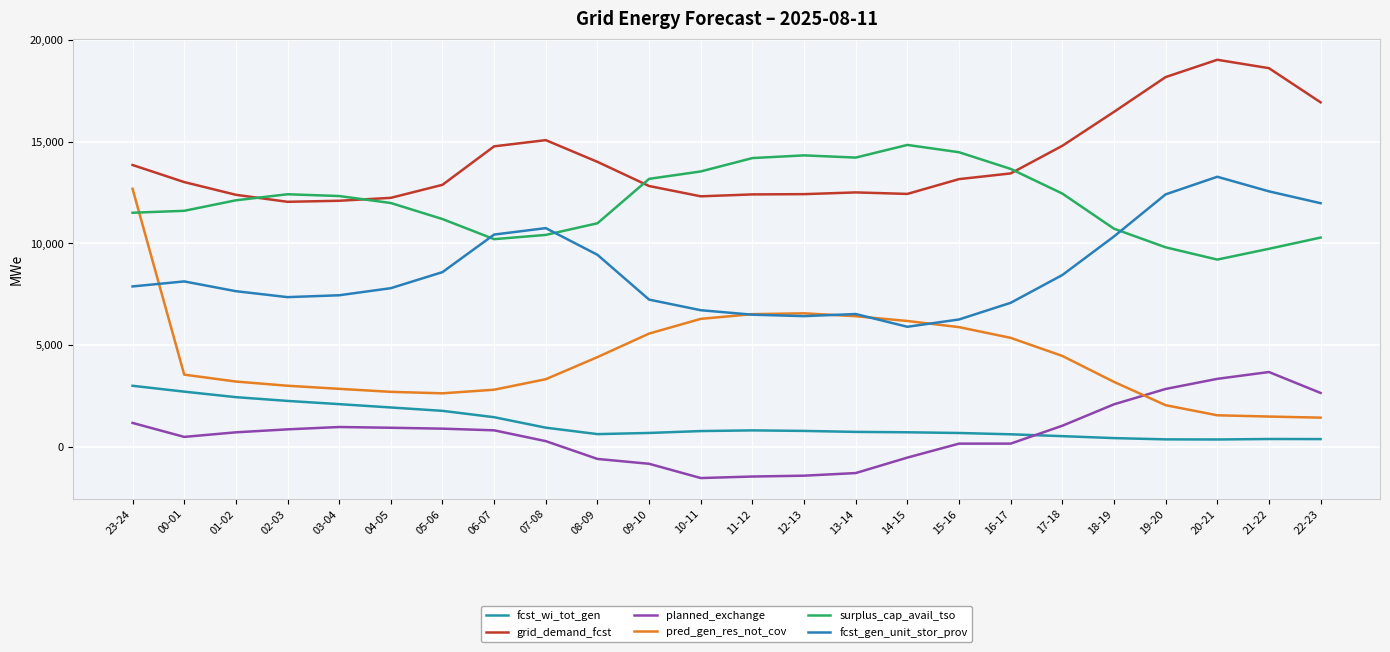

Count the number of categories in the chart.

24